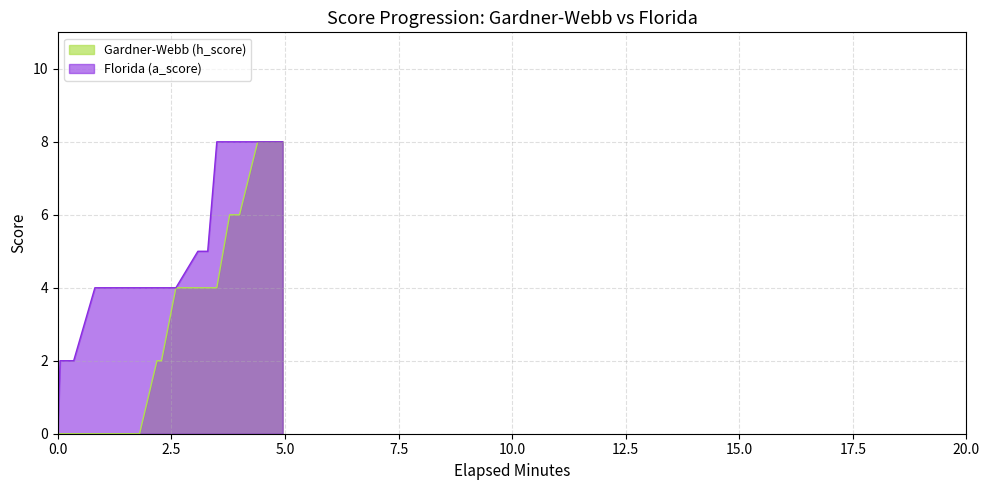

Which series has the largest total across all categories?

Florida (a_score)